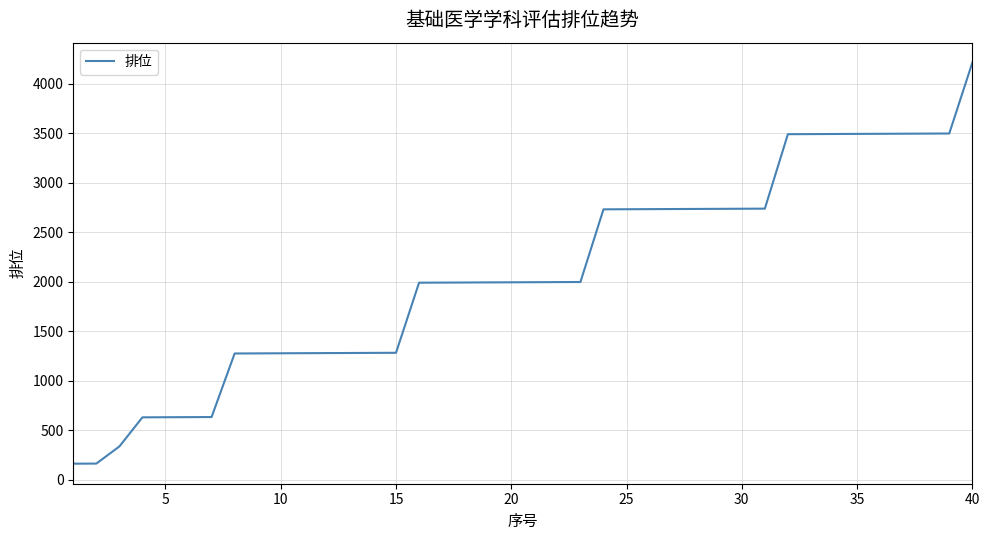

What is the minimum value shown in the chart?

163